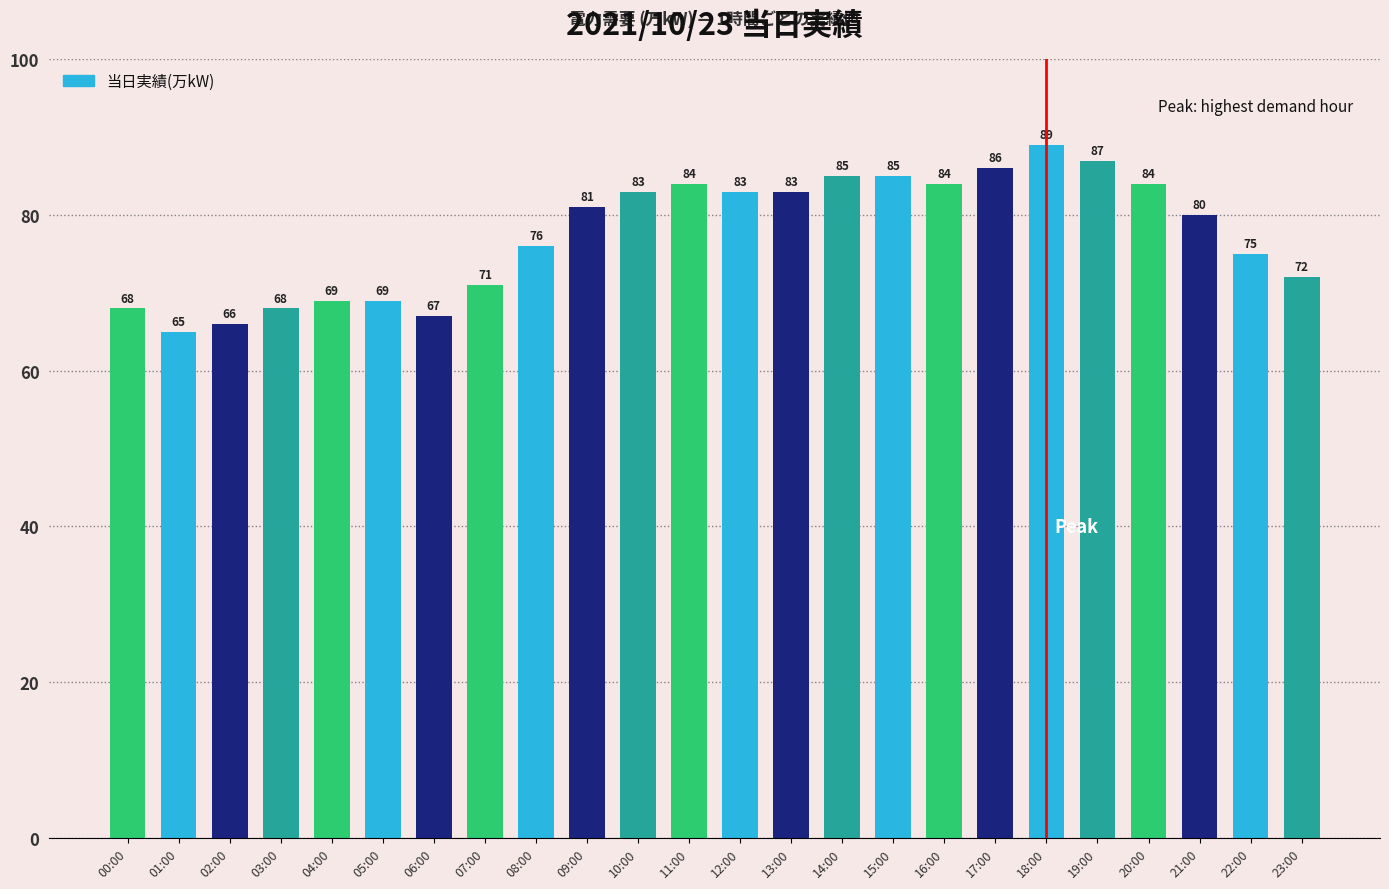

How many data points are less than 81?

12